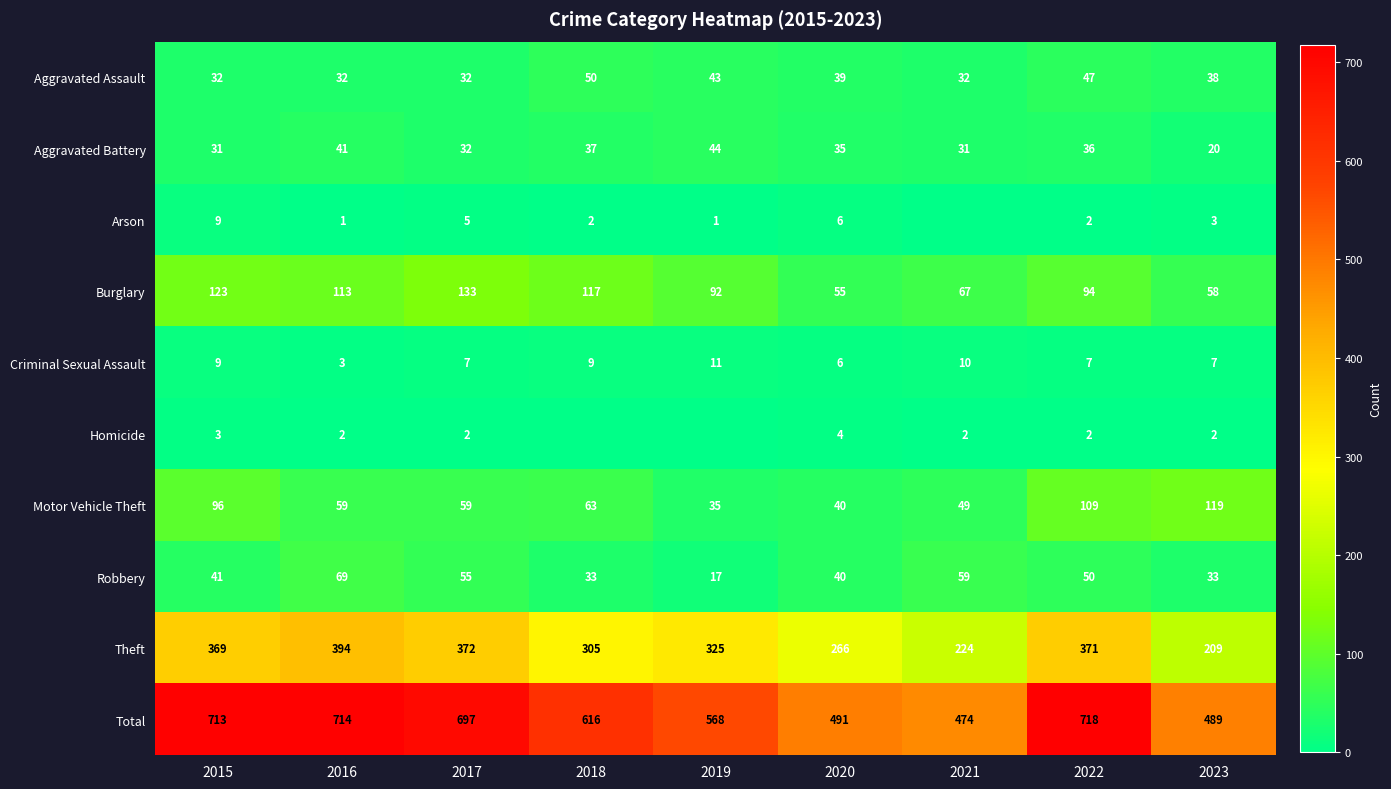

Is the value of Robbery at 2018 greater than the value of Total at 2017?

No